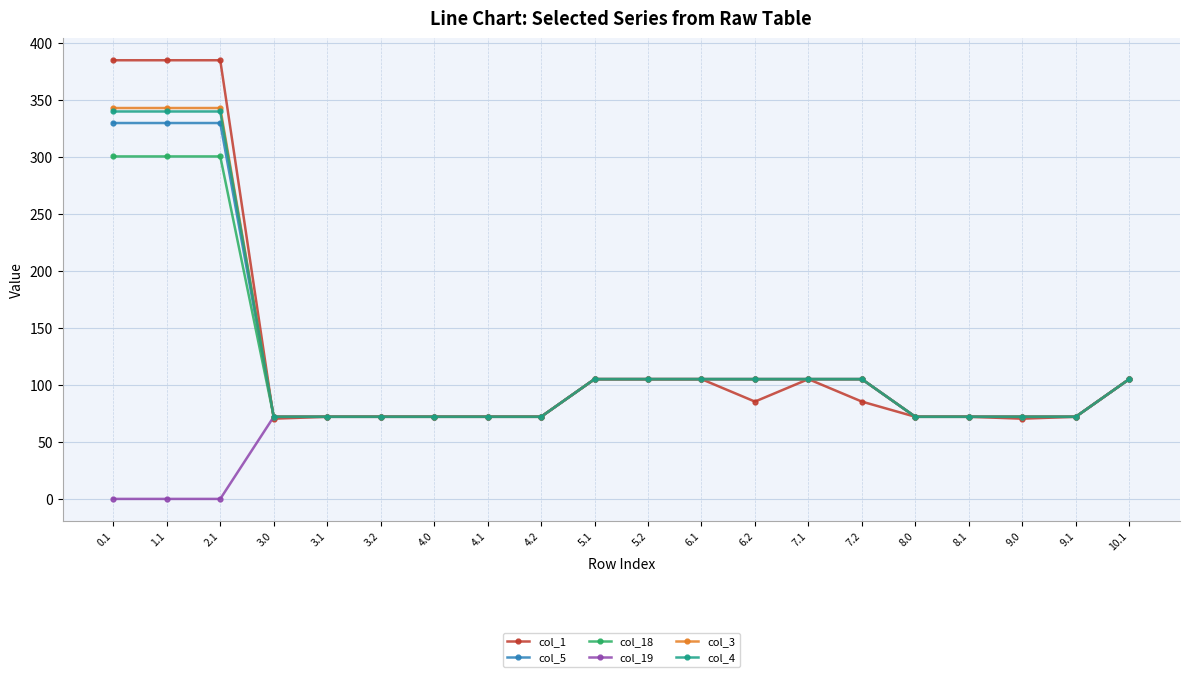

The value of col_19 at 8.0 is 109.1. True or false?

False